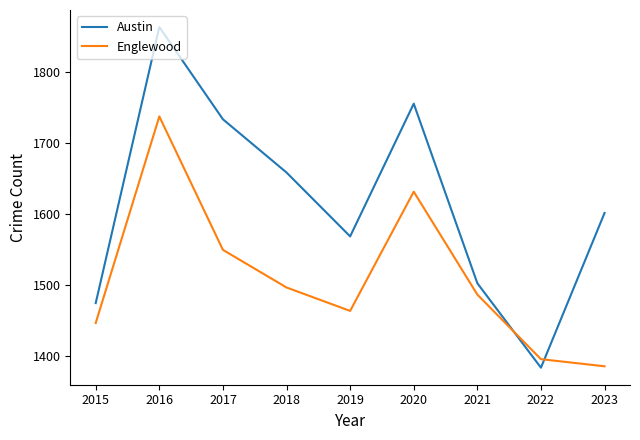

The Austin series shows 1734 at 2017. True or false?

True